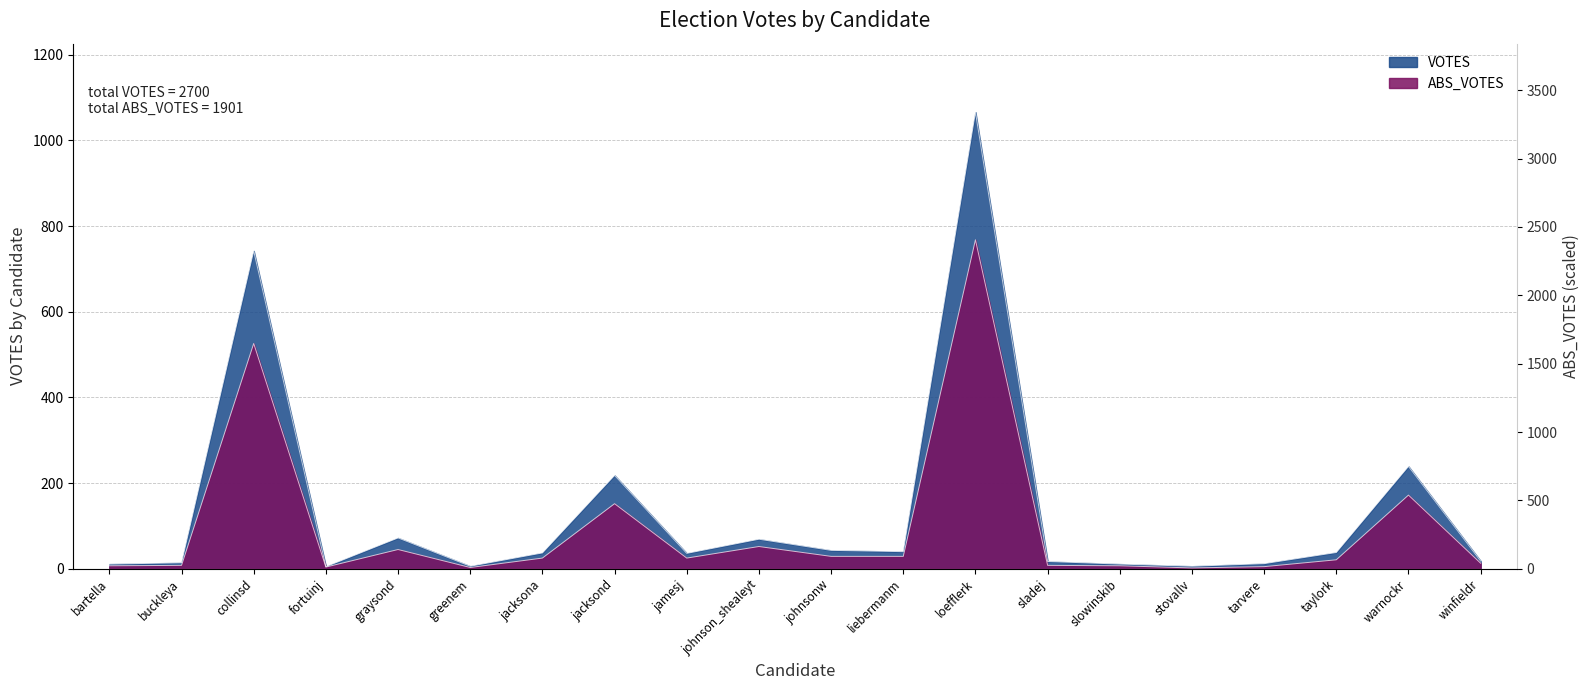

How many values in the ABS_VOTES series are below 25?

10